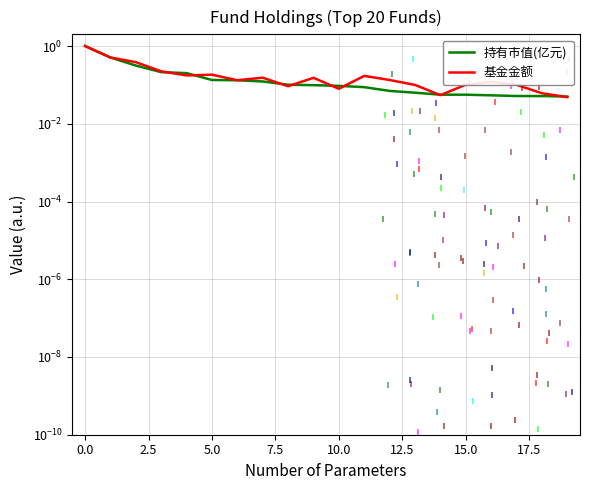

At which label is 基金金额 closest to 0?

19